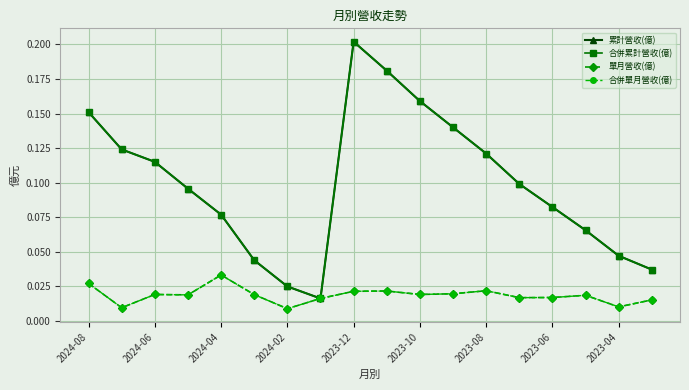

Does the chart have visible grid lines?

Yes